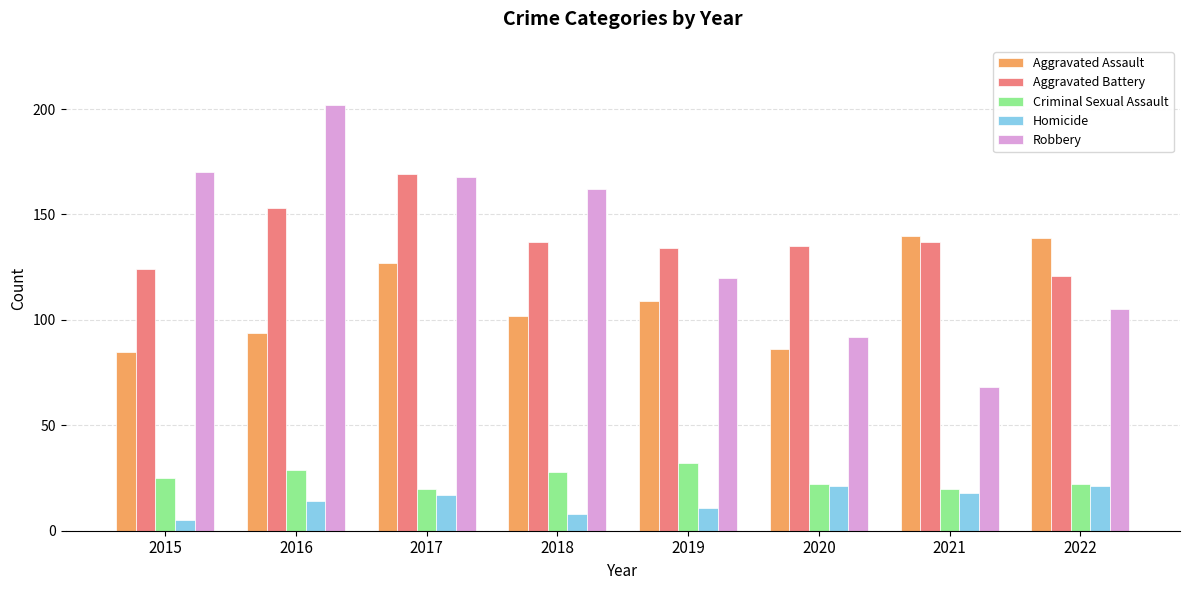

What is the value of the Homicide bar at the 7th from the left?

18